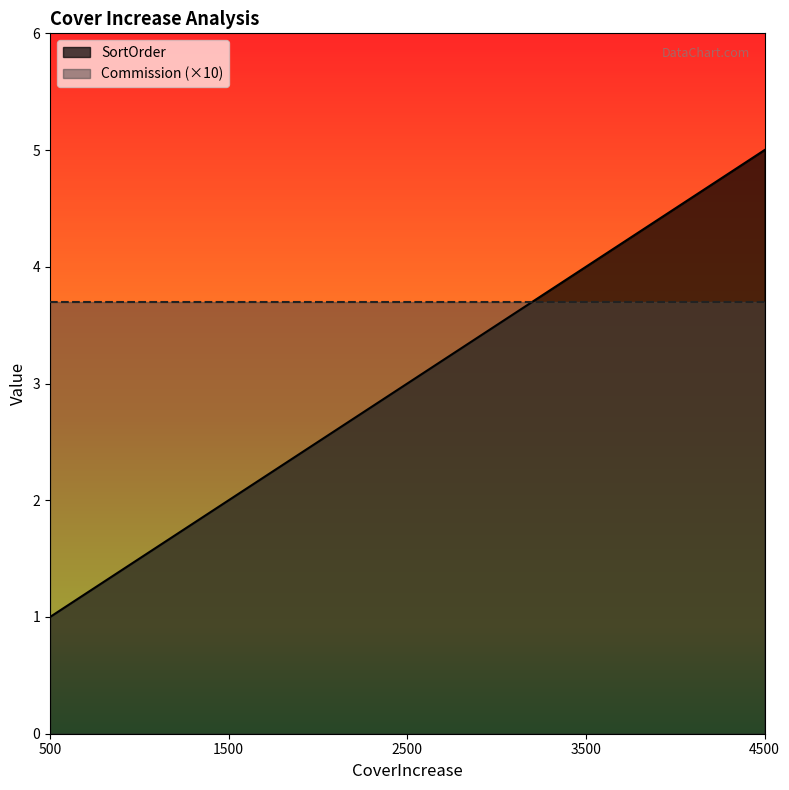

At which label is the value closest to 3?

2500